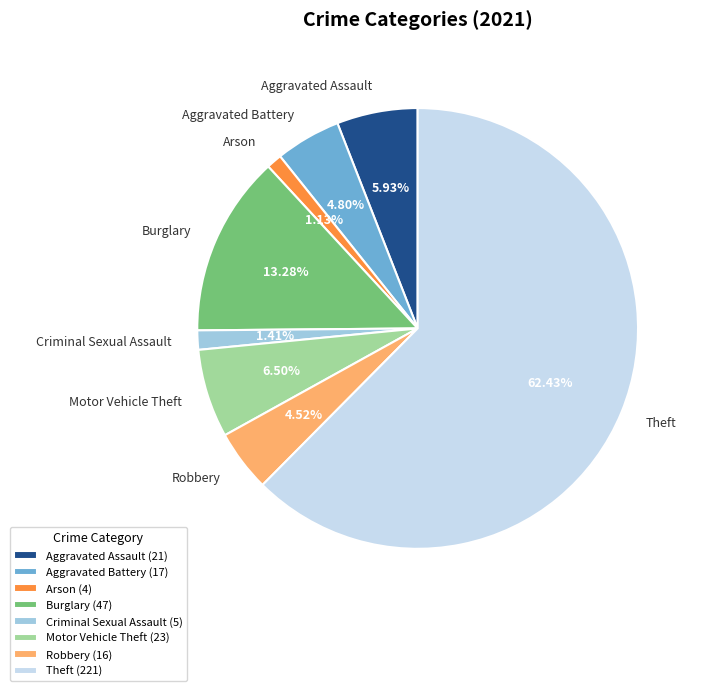

Approximately how many times larger is the value at Burglary compared to Motor Vehicle Theft?

2.0